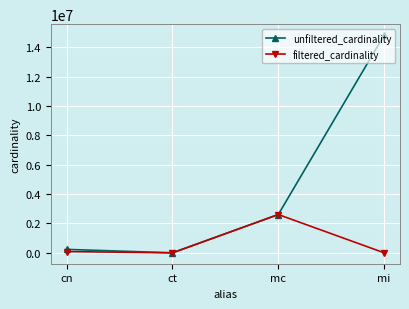

What are all the series names shown in the legend?

unfiltered_cardinality, filtered_cardinality